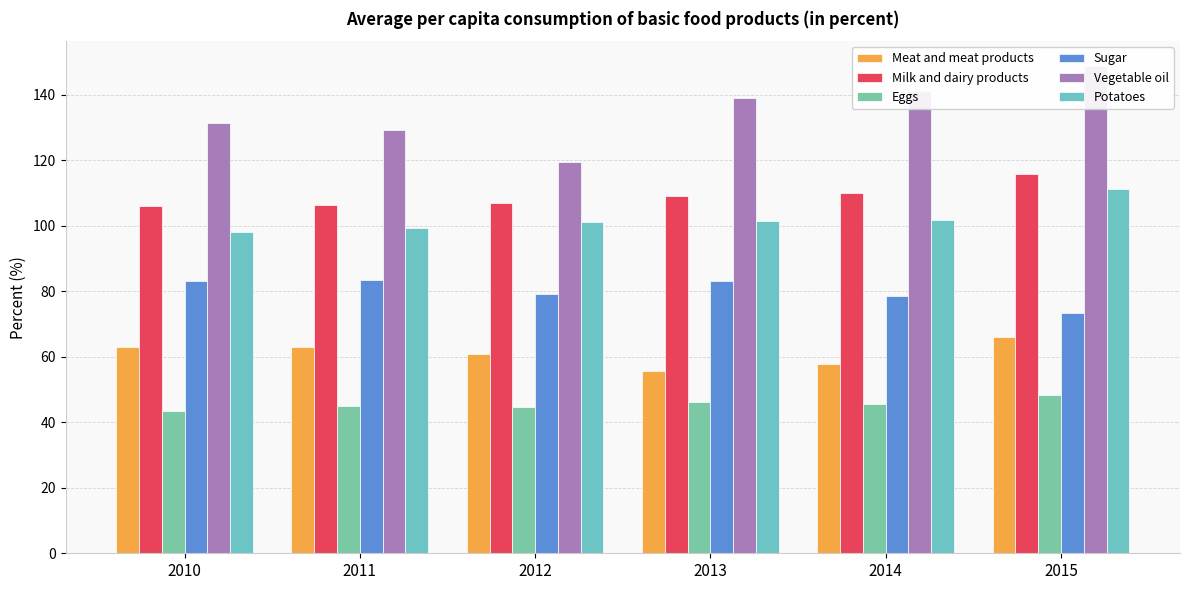

Reading right to left, transcribe all the data shown in this chart.

Meat and meat products: 66.1	57.8	55.6	61.0	63.1	63.1
Milk and dairy products: 115.8	109.9	109.2	107.1	106.5	106.2
Eggs: 48.3	45.6	46.2	44.8	45.0	43.5
Sugar: 73.4	78.5	83.2	79.3	83.6	83.2
Vegetable oil: 149.0	141.3	139.1	119.4	129.2	131.4
Potatoes: 111.2	101.8	101.5	101.1	99.5	98.2